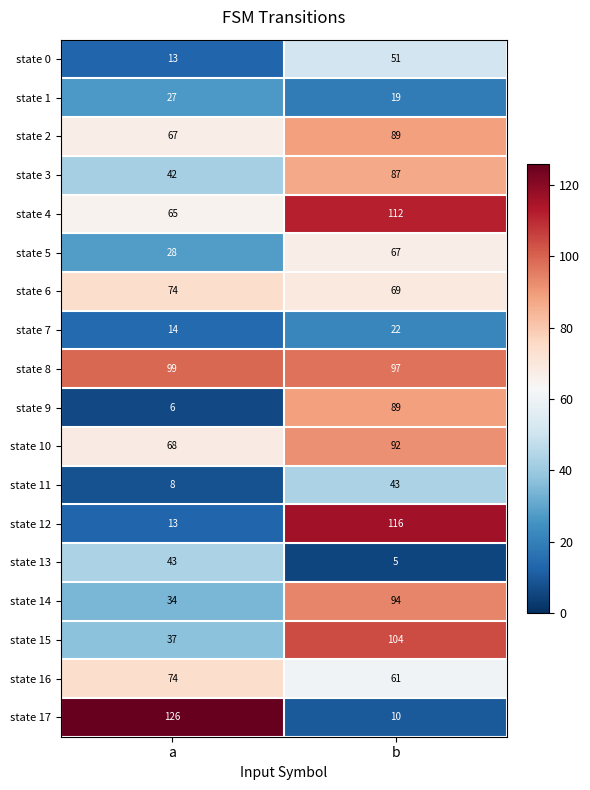

Count the number of data series in this chart.

18